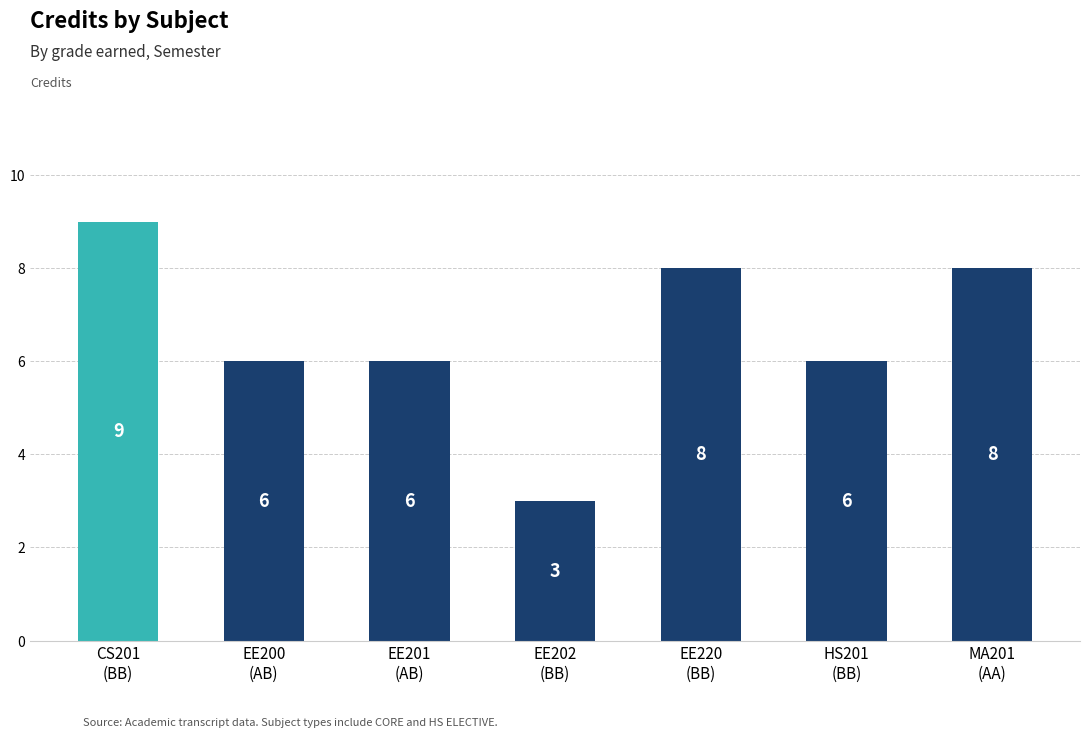

Count the number of categories in the chart.

7